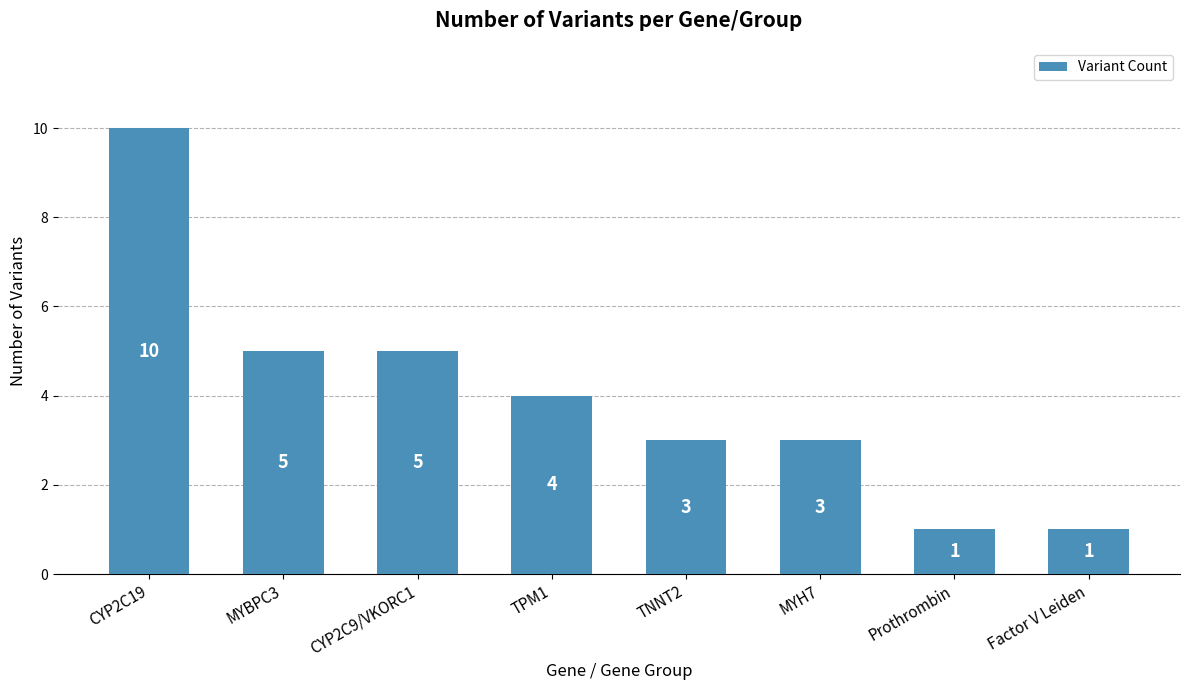

The chart shows a value of 3 at MYBPC3. True or false?

False